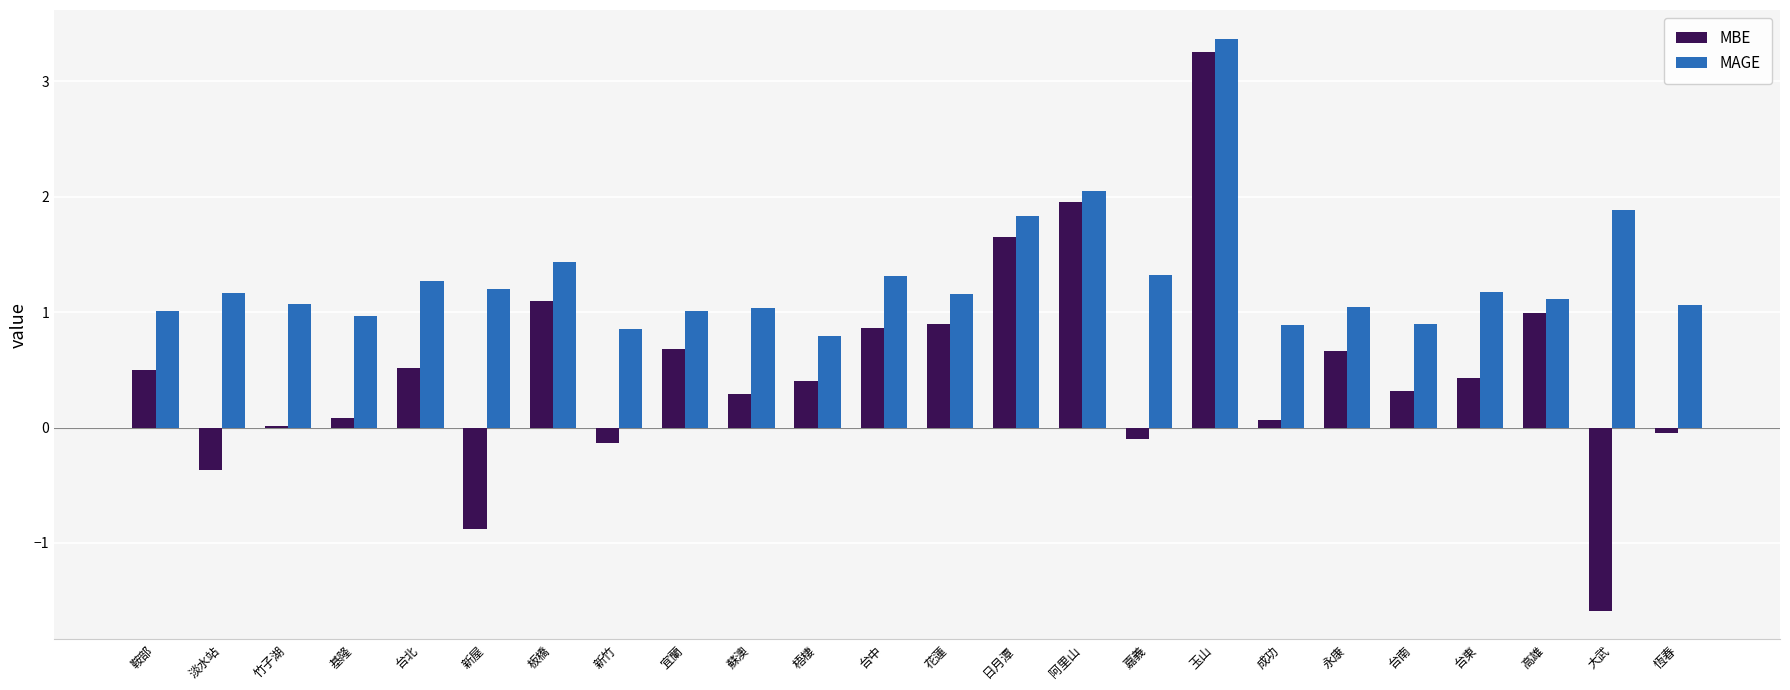

Where is MAGE nearest to the value 2?

阿里山